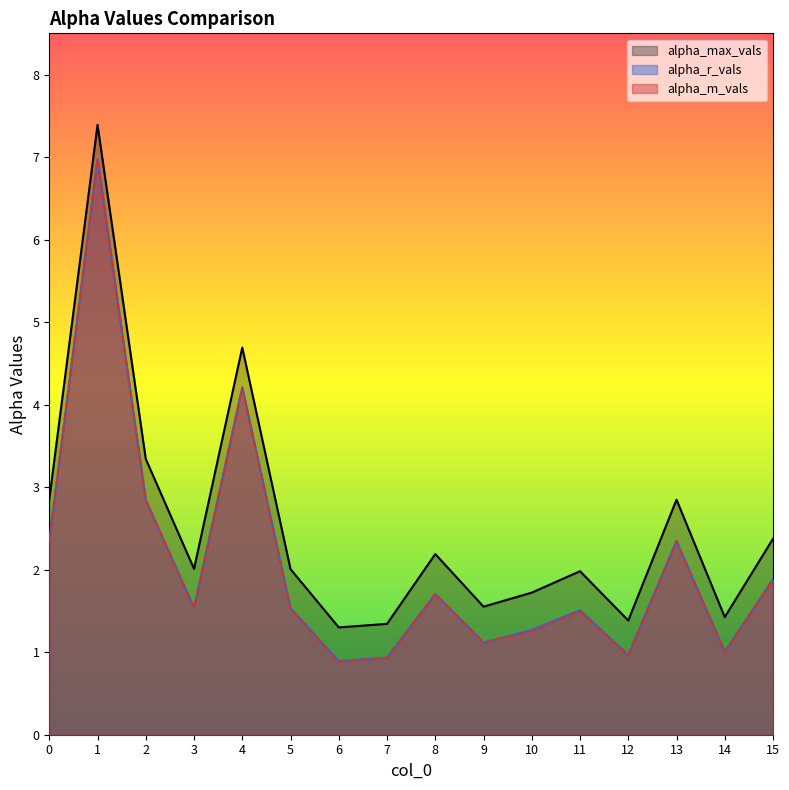

What is the sum of all alpha_max_vals values?

40.4